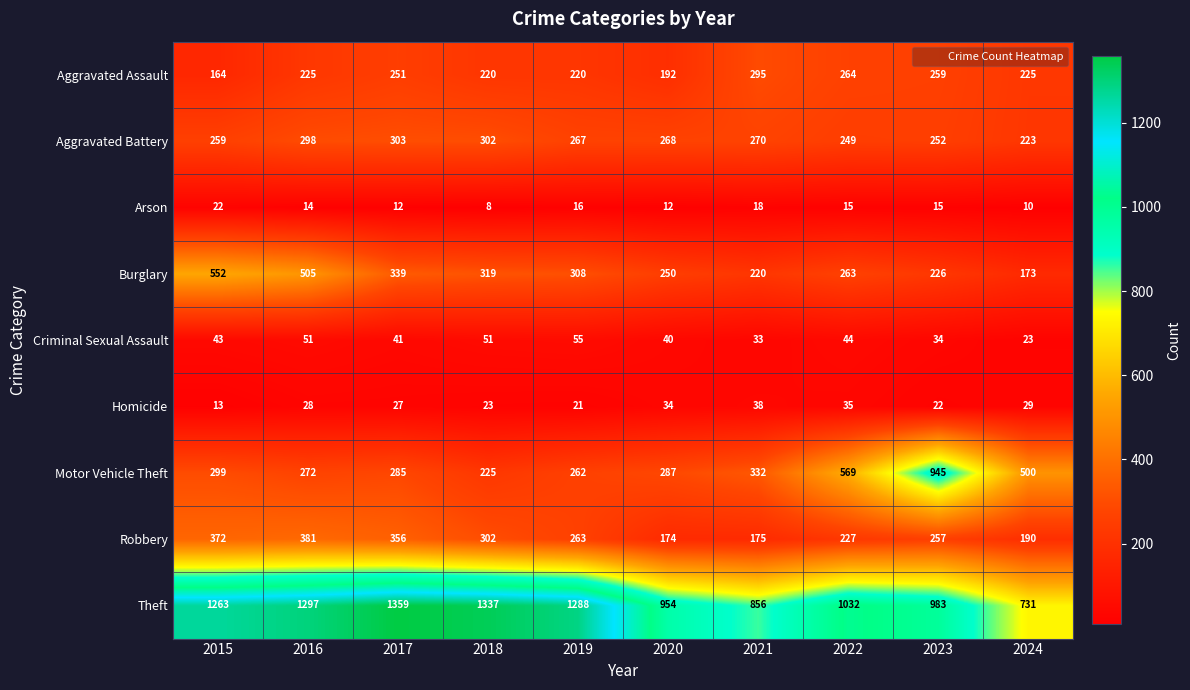

What is the difference between the highest and lowest values at 2024?

721